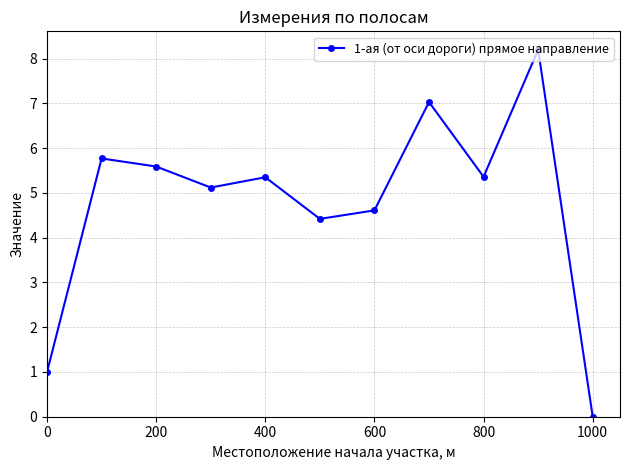

True or false: the data has more than 1 interior local peaks.

True